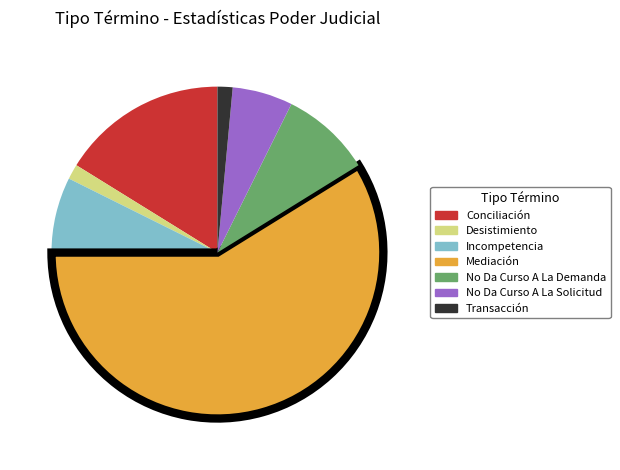

Is there any slice that represents more than half of the pie?

Yes